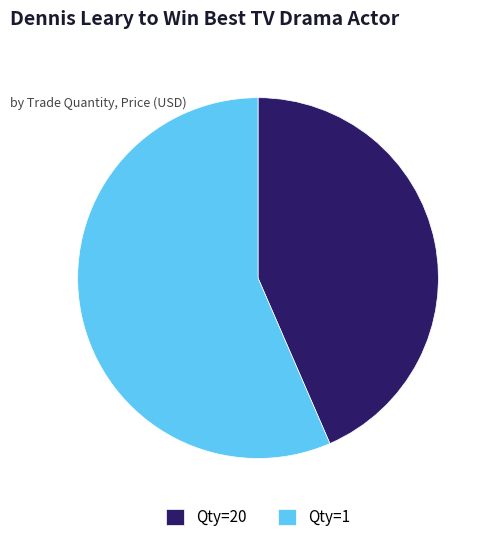

How many segments does this pie chart have?

2